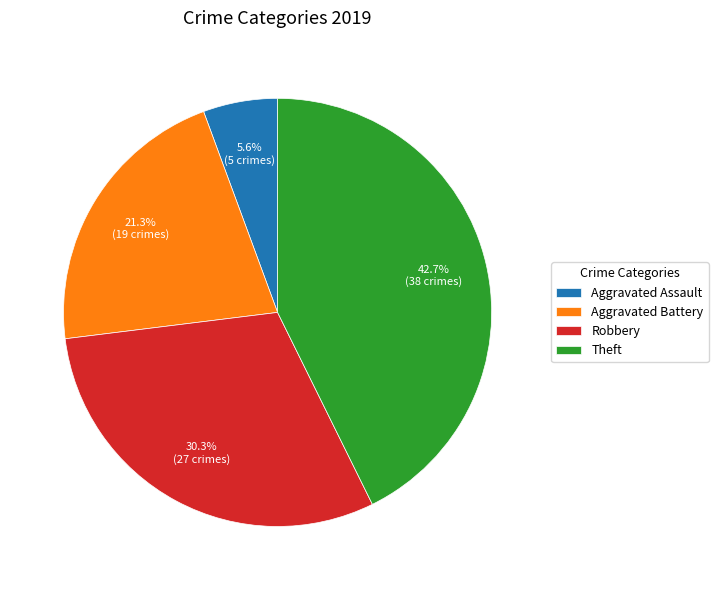

Does Aggravated Battery represent more than half of the total?

No